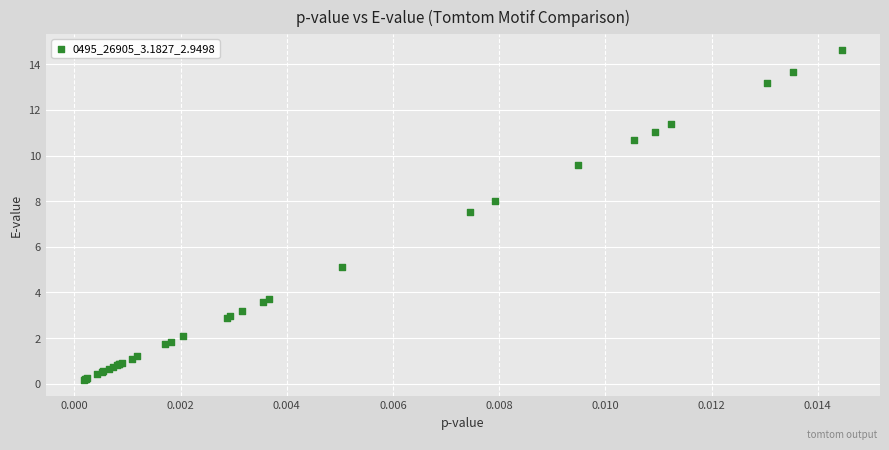

What Y value in the scatter plot is closest to 7?

7.5